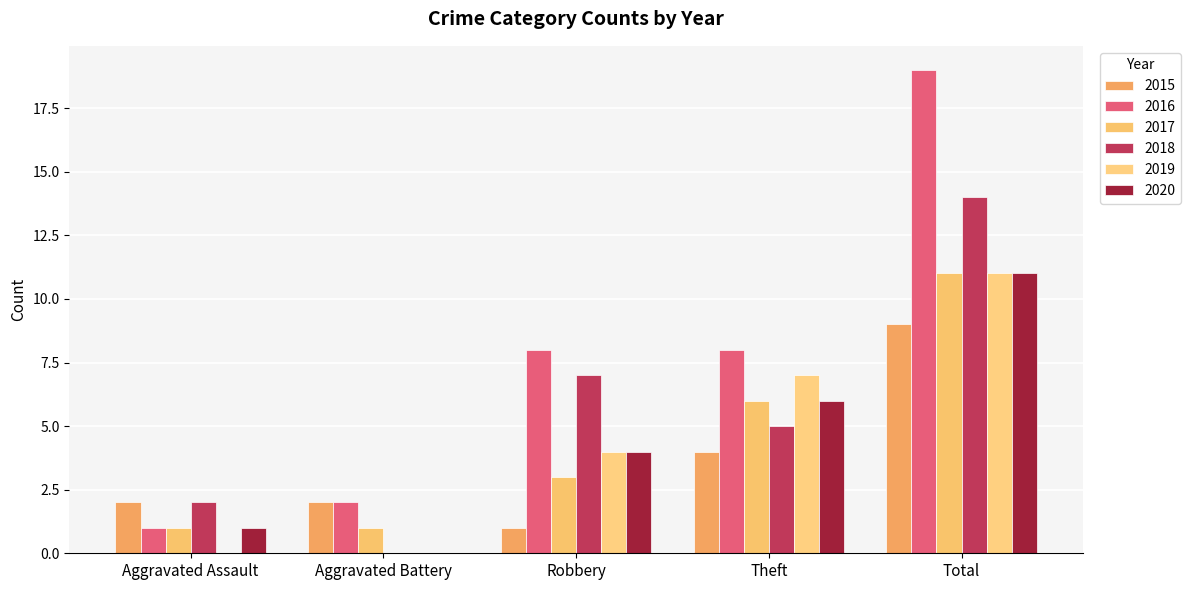

Are the bars horizontal?

No